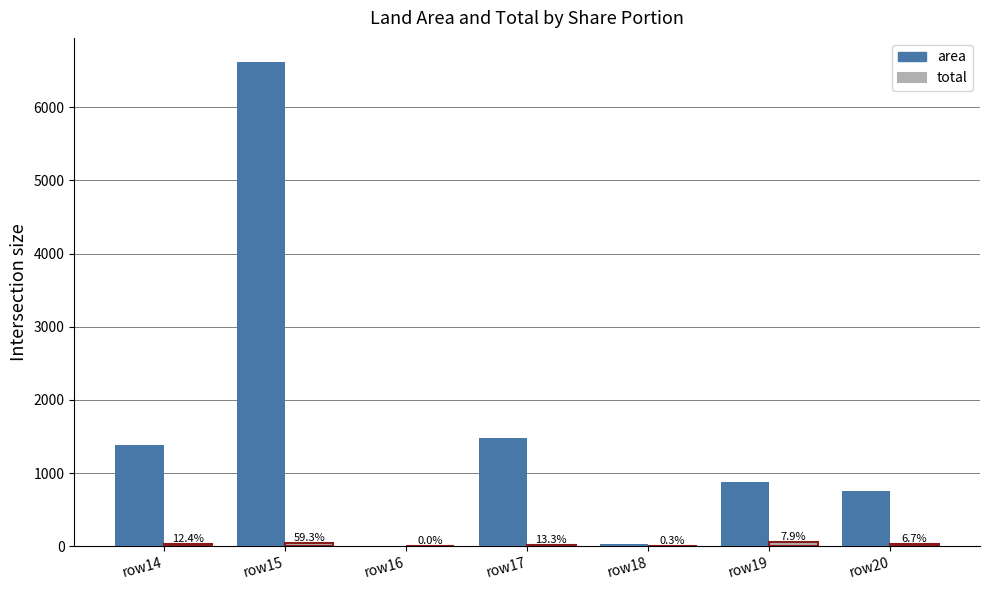

Are the bars grouped side by side (vs. stacked)?

Yes